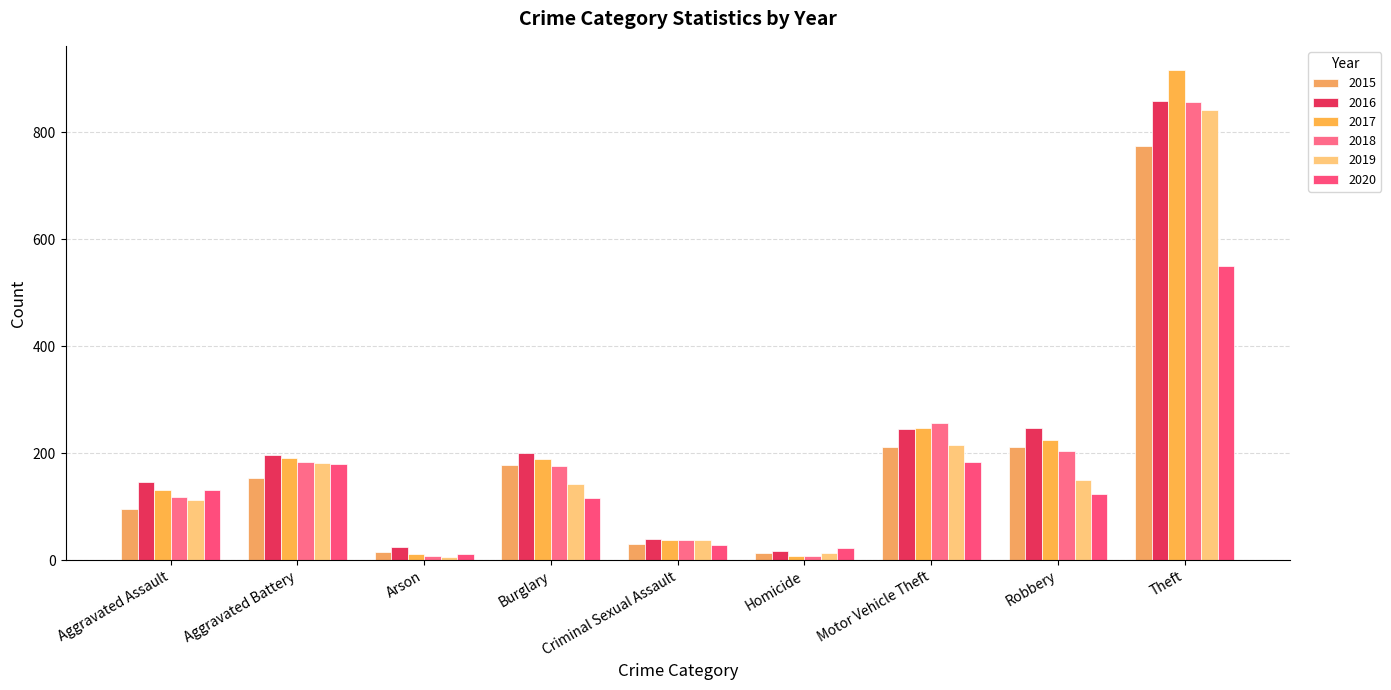

What position from the left is Criminal Sexual Assault?

5